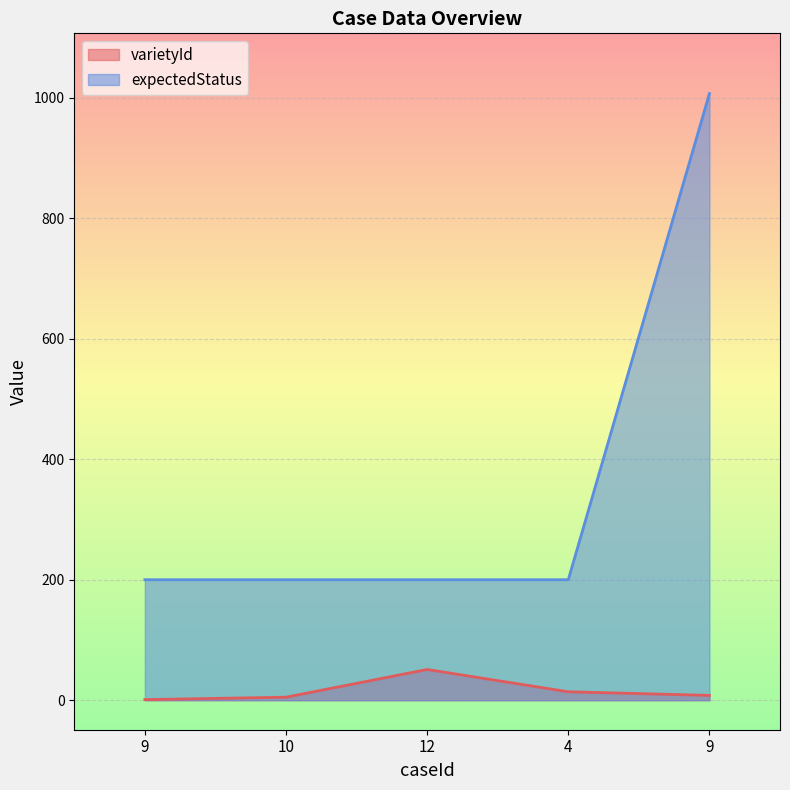

What is the total value across all series at 4?

214